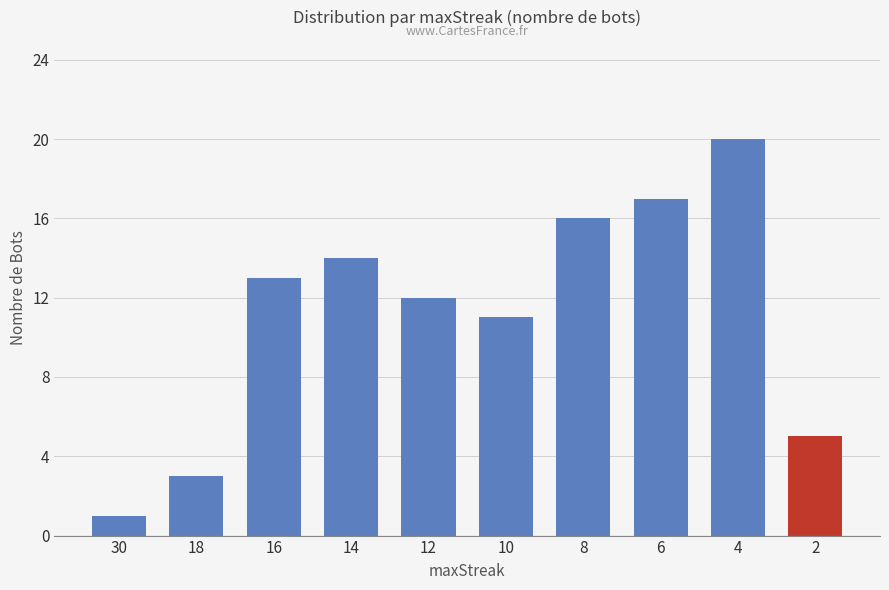

Which category has the lowest value across all series?

30